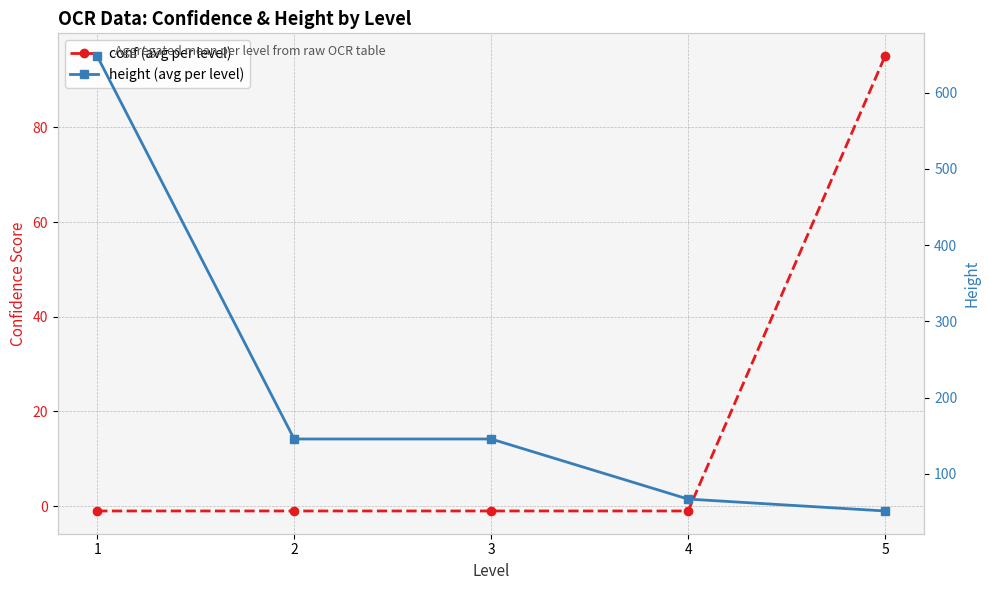

Which series has the largest total across all categories?

height (avg per level)